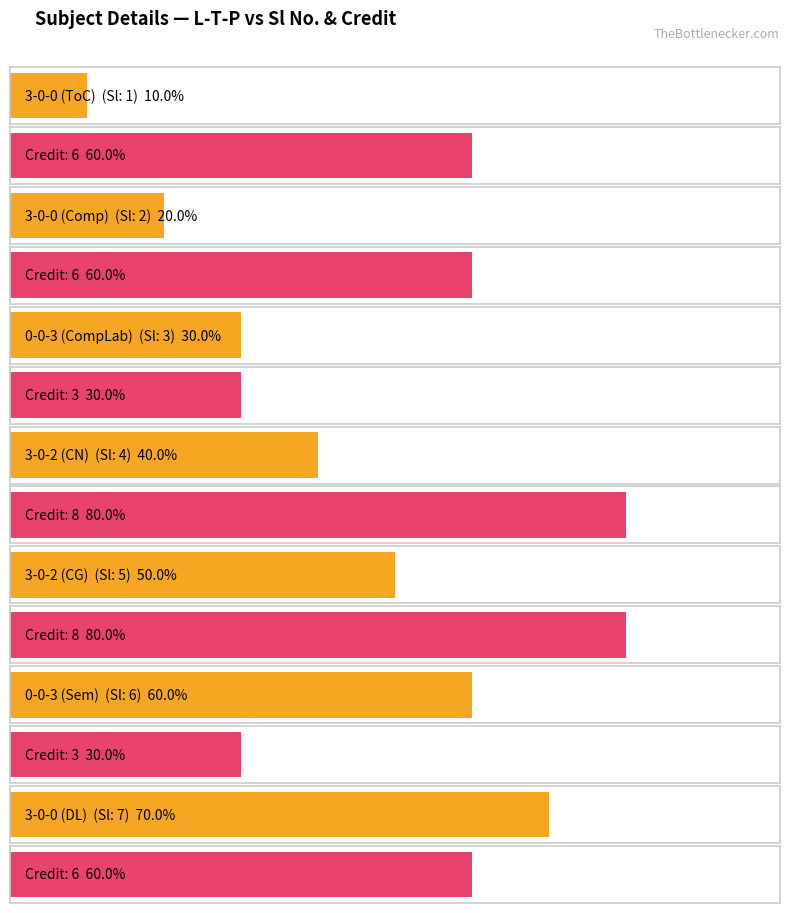

What are all the series names shown in the legend?

Sl No., Credit